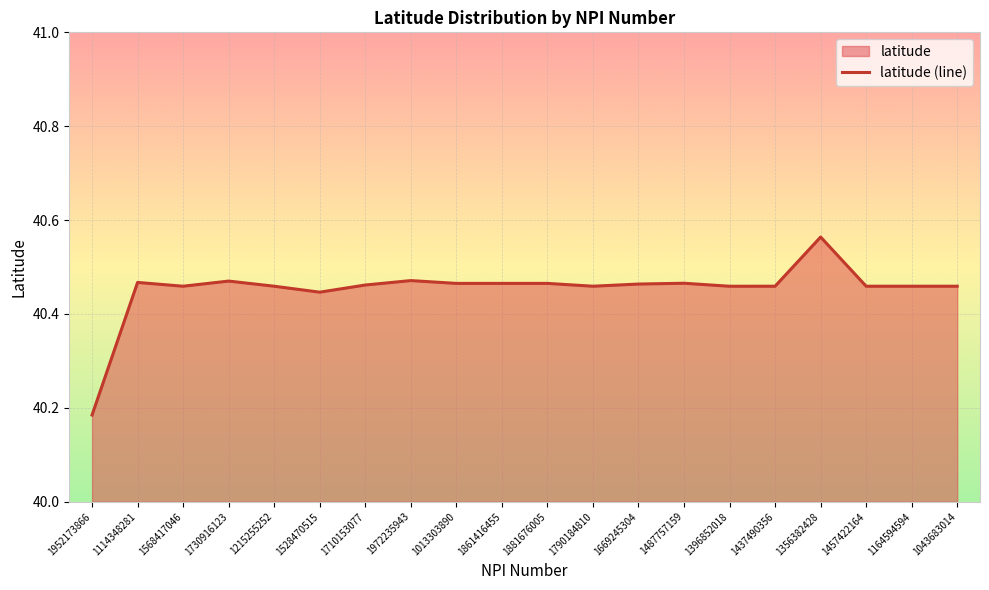

How many distinct data groups are displayed?

1